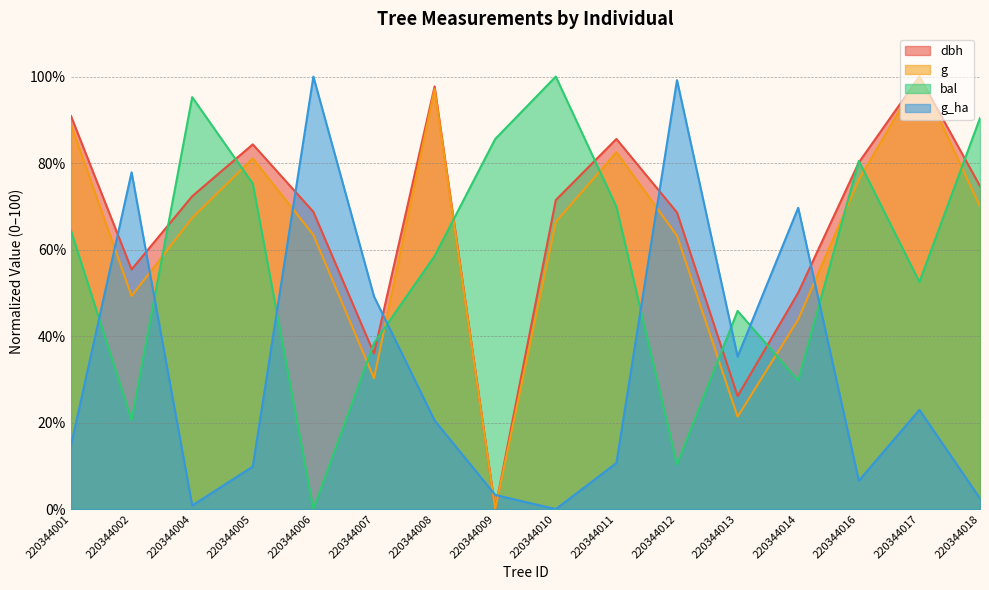

What is the difference between the maximum and minimum values in the bal series?

100.0